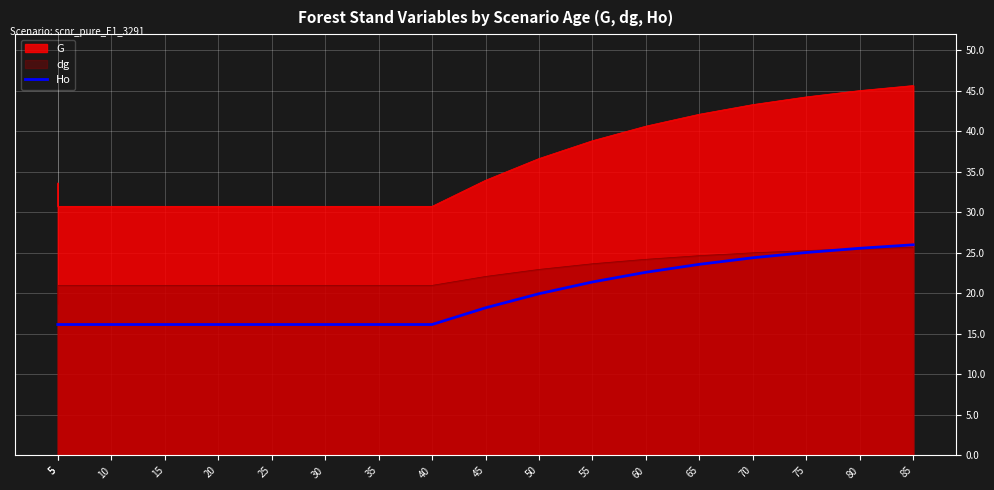

Which category has the lowest value across all series?

5